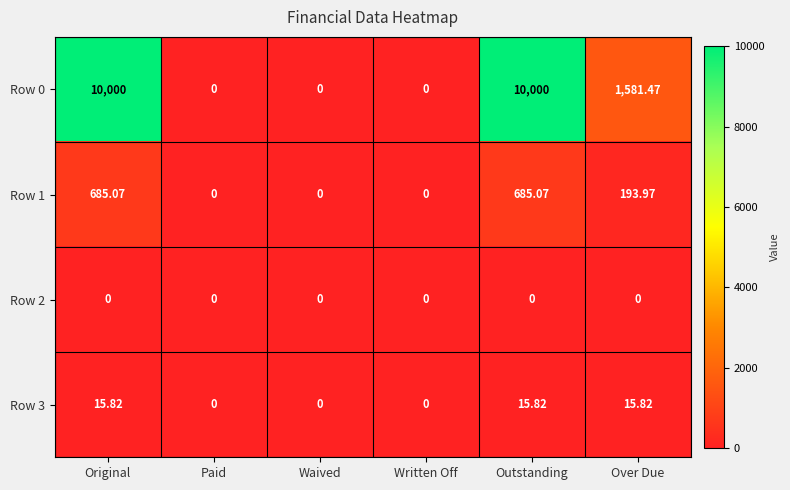

What is the total value across all series at Over Due?

1791.3